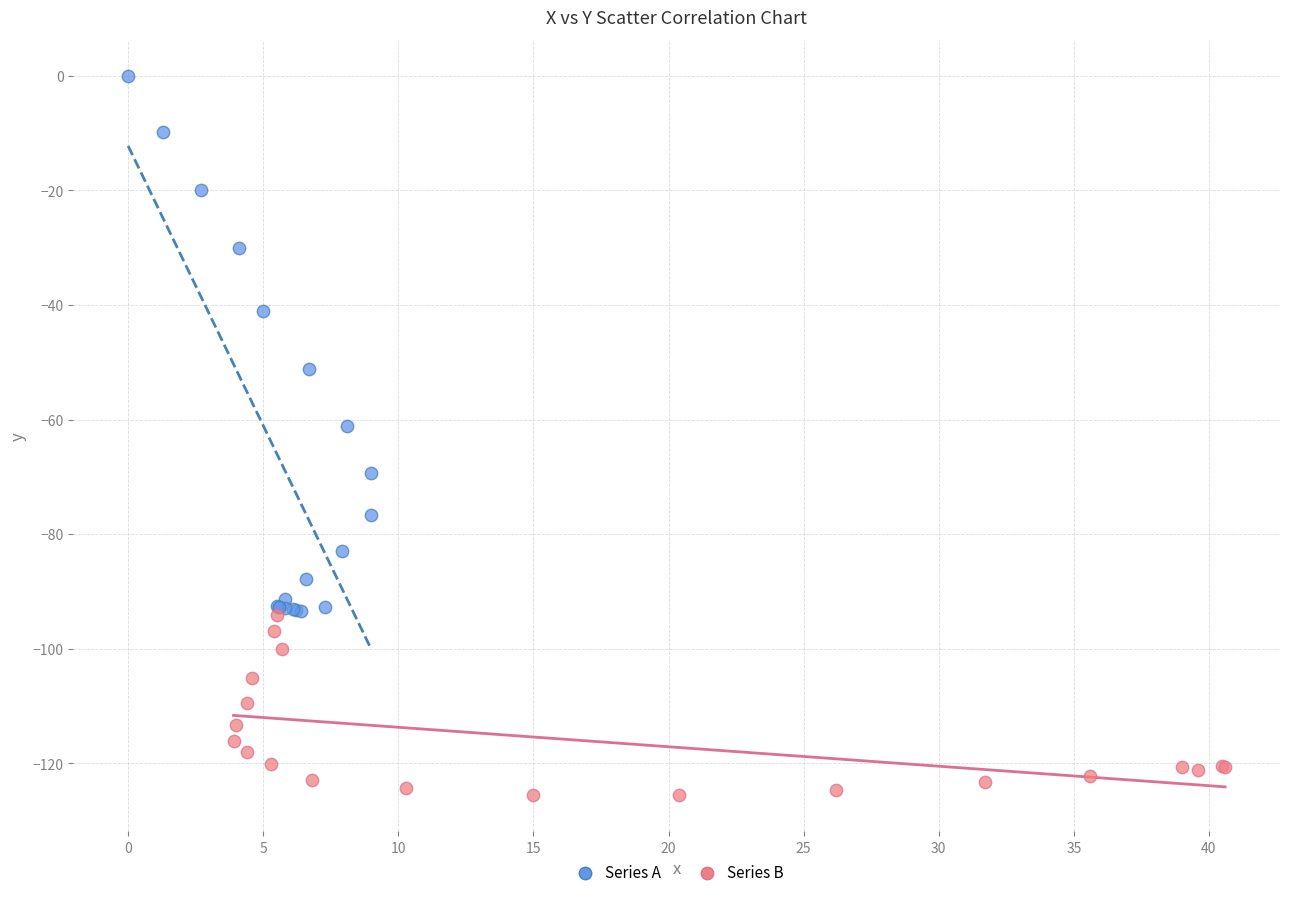

Which series reaches the minimum Y coordinate?

Series B